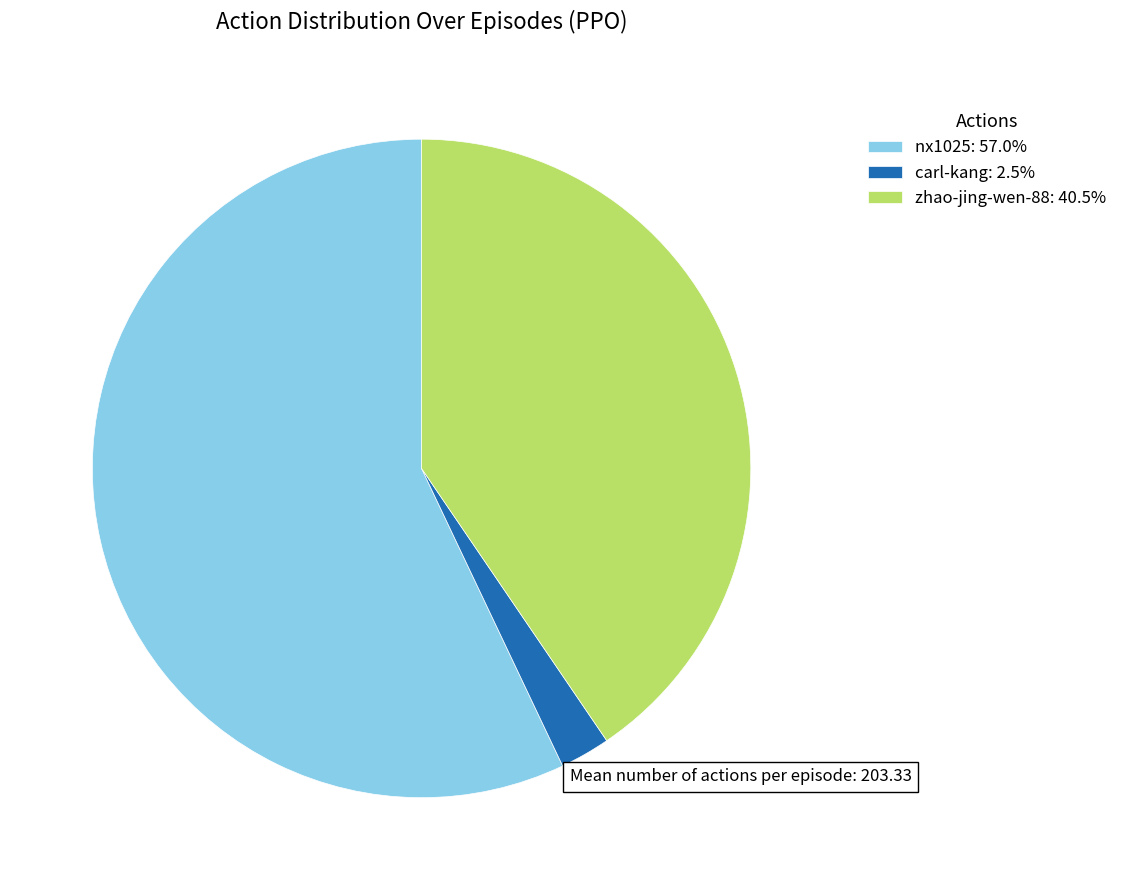

What is the ratio of the value at nx1025: 57.0% to the value at zhao-jing-wen-88: 40.5%?

1.4